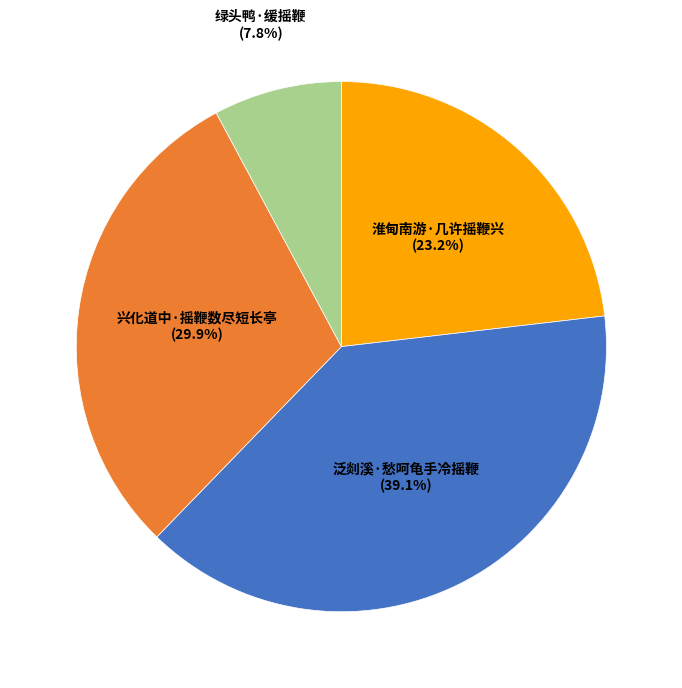

To the nearest percent, what is the average slice percentage?

25%